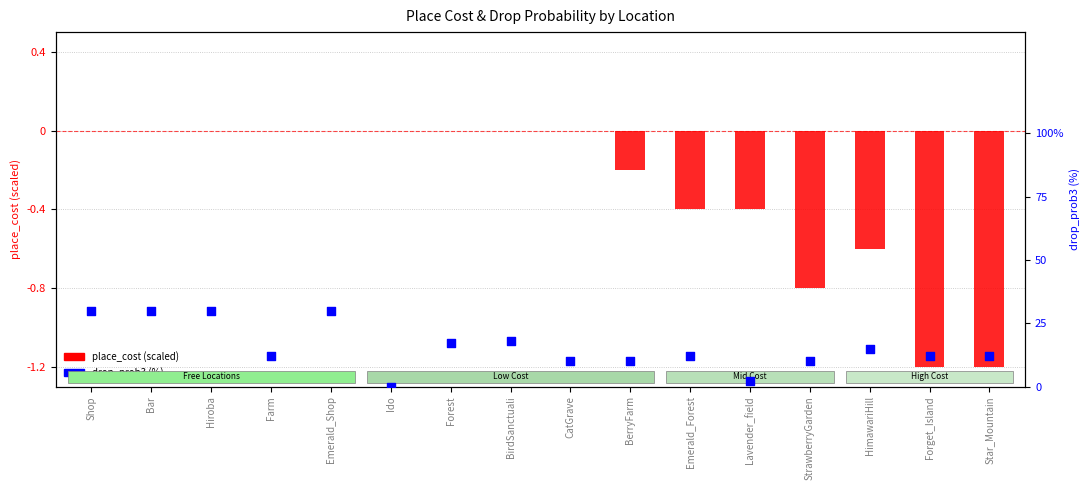

Which series reaches the maximum Y coordinate?

drop_prob3